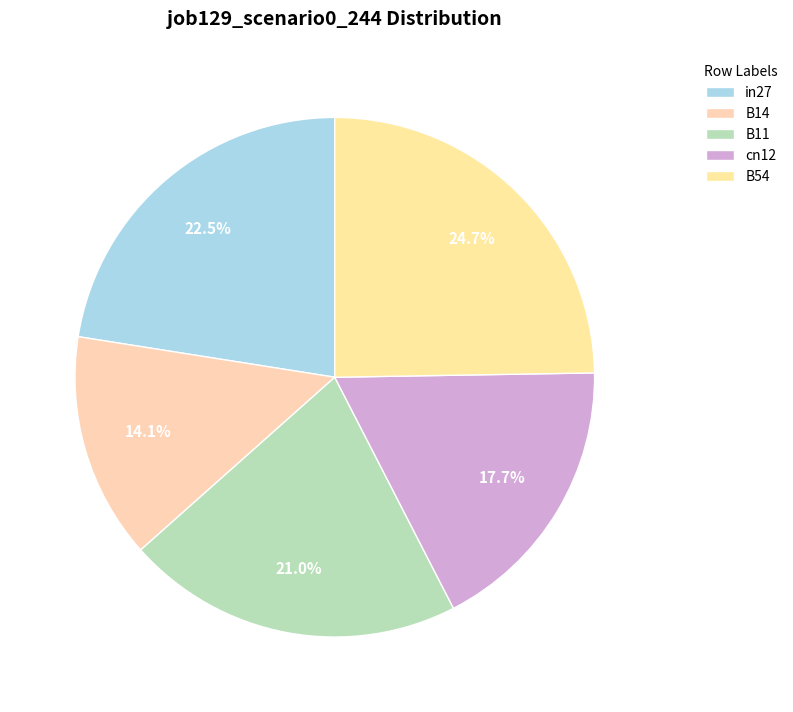

What is the smallest slice in the pie chart?

B14